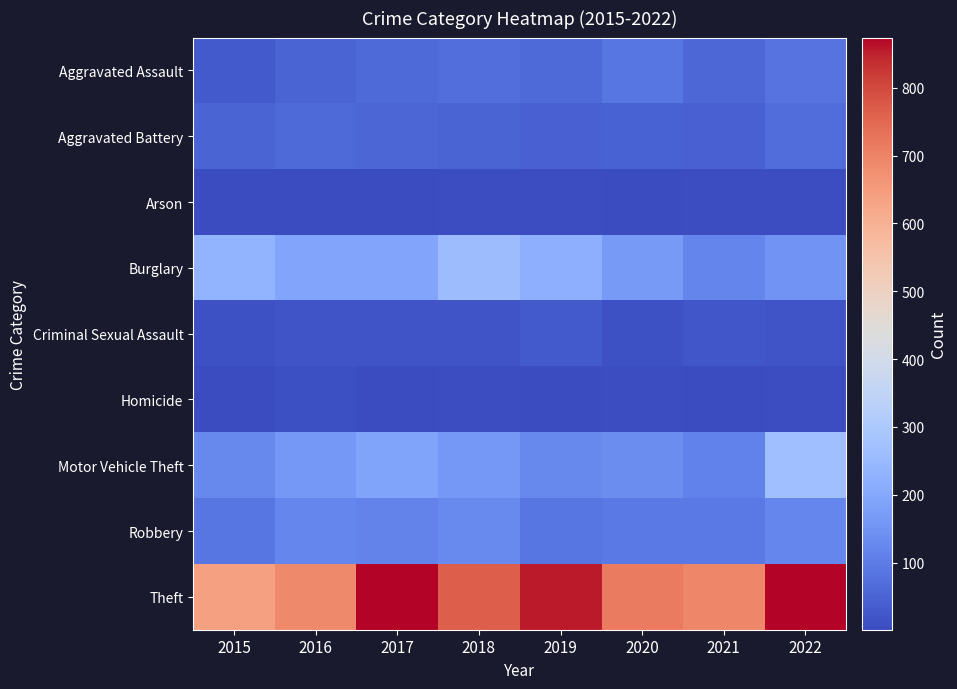

Which series changed the most between 2017 and 2021?

Theft